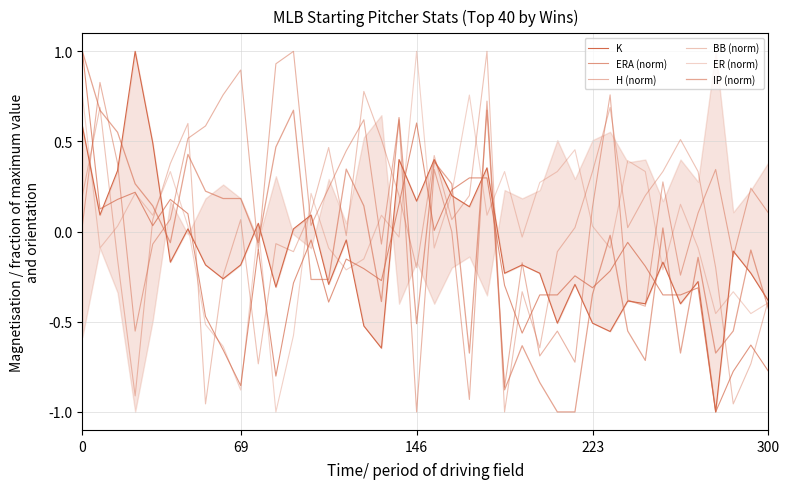

How many series are shown in this chart?

6